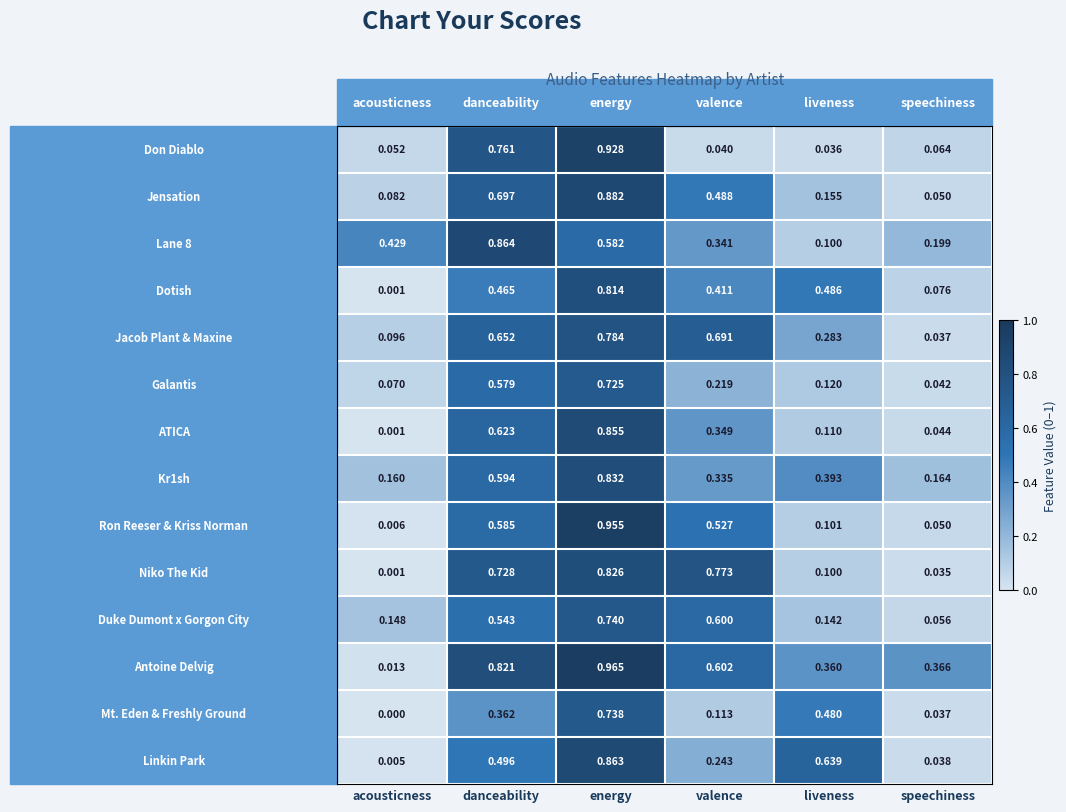

Which category has the highest value across all series?

energy